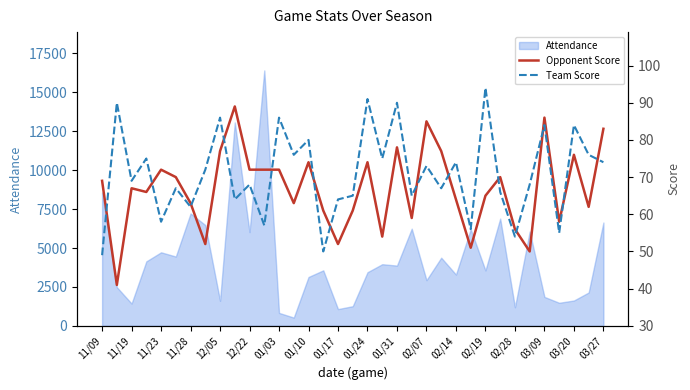

After their last crossing, which series has the higher values: Opponent Score or Team Score?

Opponent Score